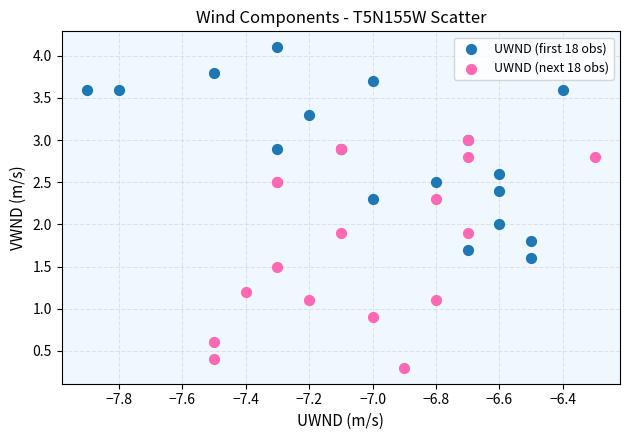

Which series reaches the maximum Y coordinate?

UWND (first 18 obs)